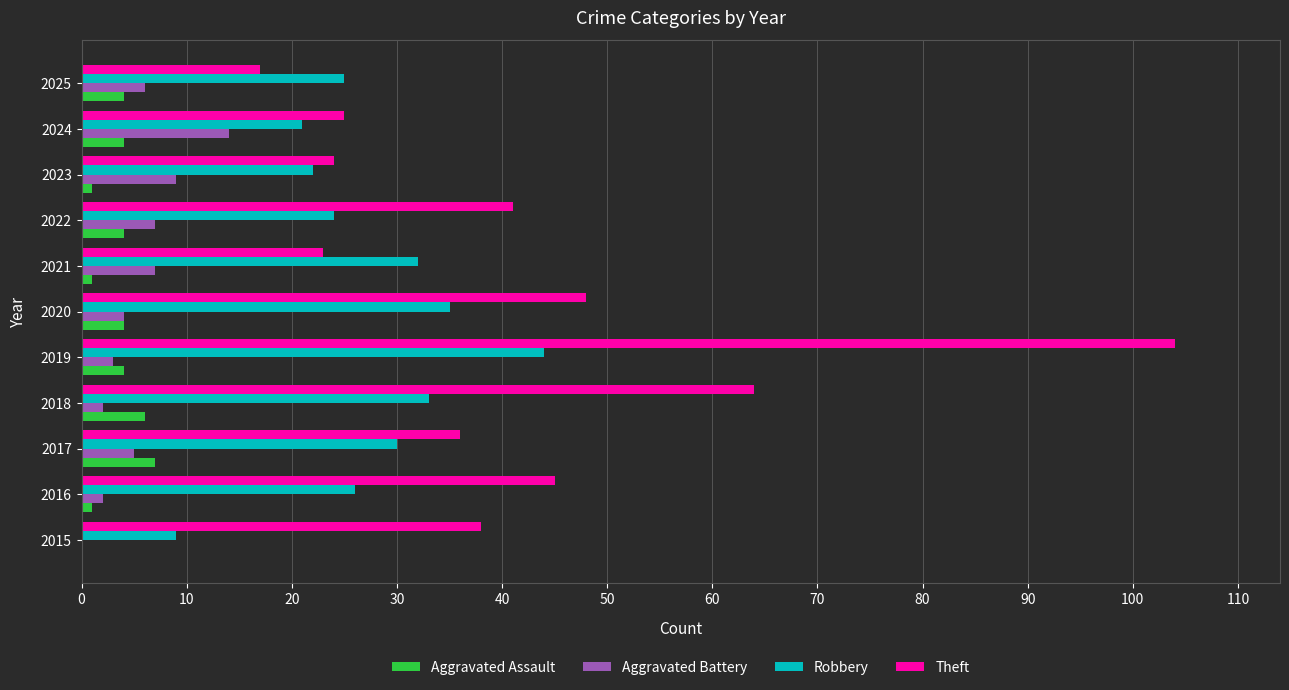

The value of Theft at 2021 is 31. True or false?

False